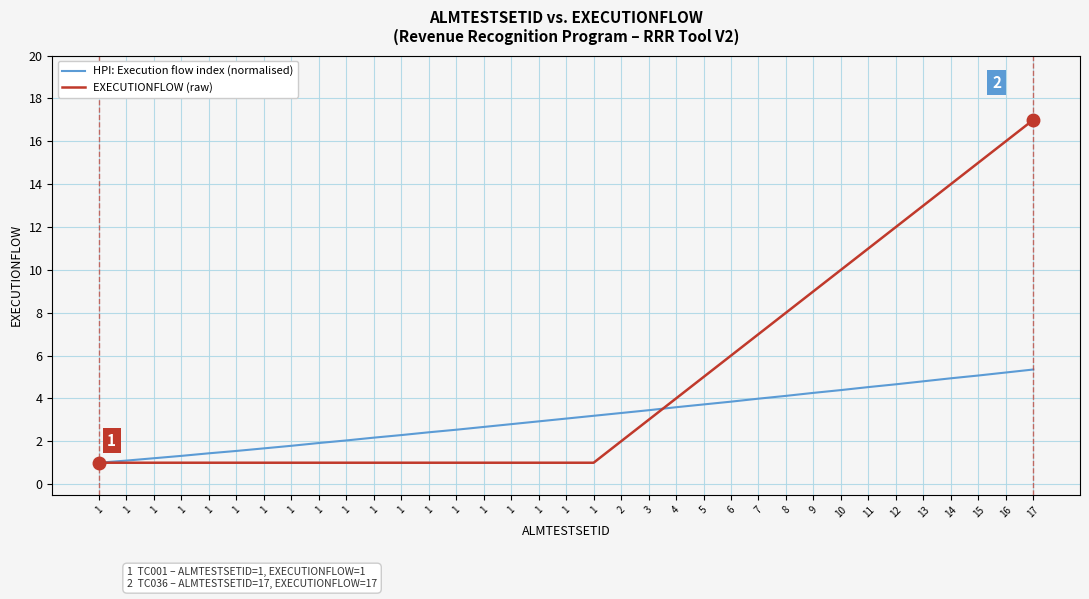

List the series in order of their peak value, lowest first.

HPI: Execution flow index (normalised), EXECUTIONFLOW (raw)